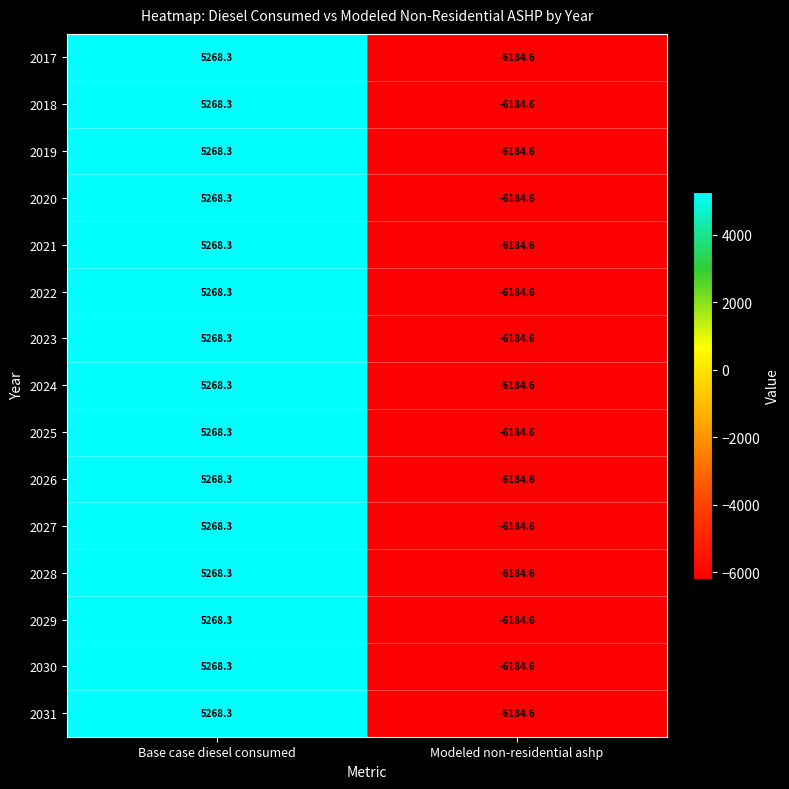

Count the number of data series in this chart.

15